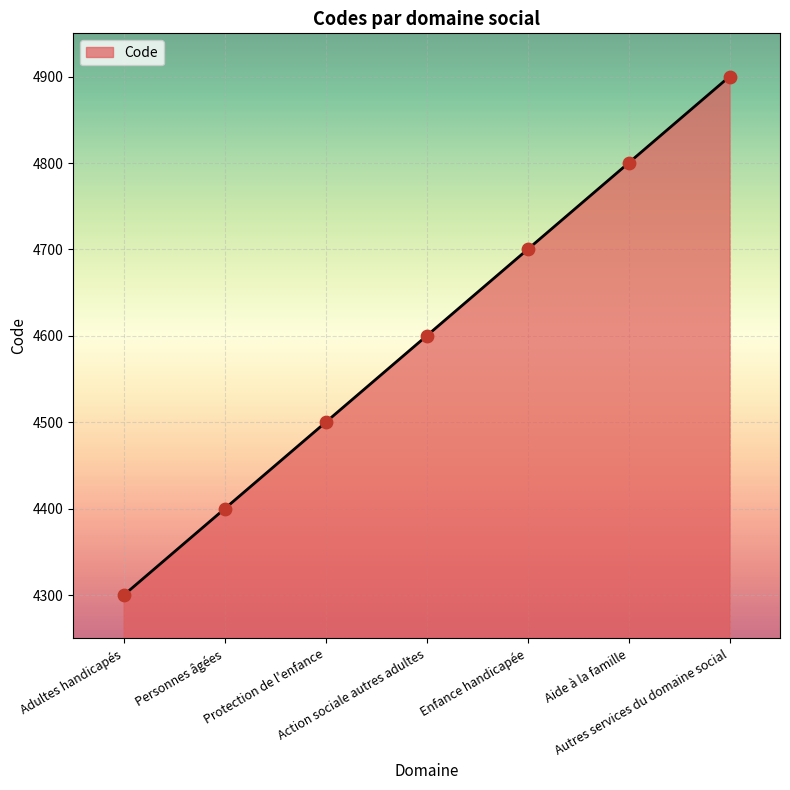

What is the change in value from Action sociale autres adultes to Enfance handicapée?

+100